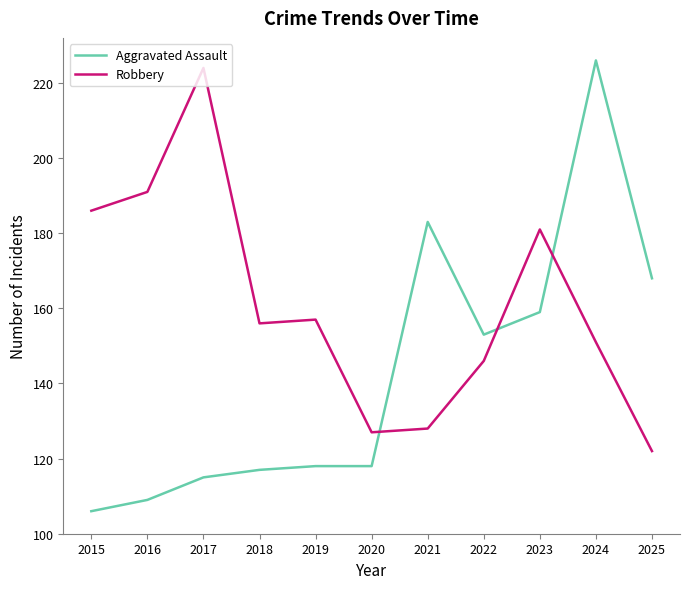

List the series in order of their overall mean, lowest first.

Aggravated Assault, Robbery